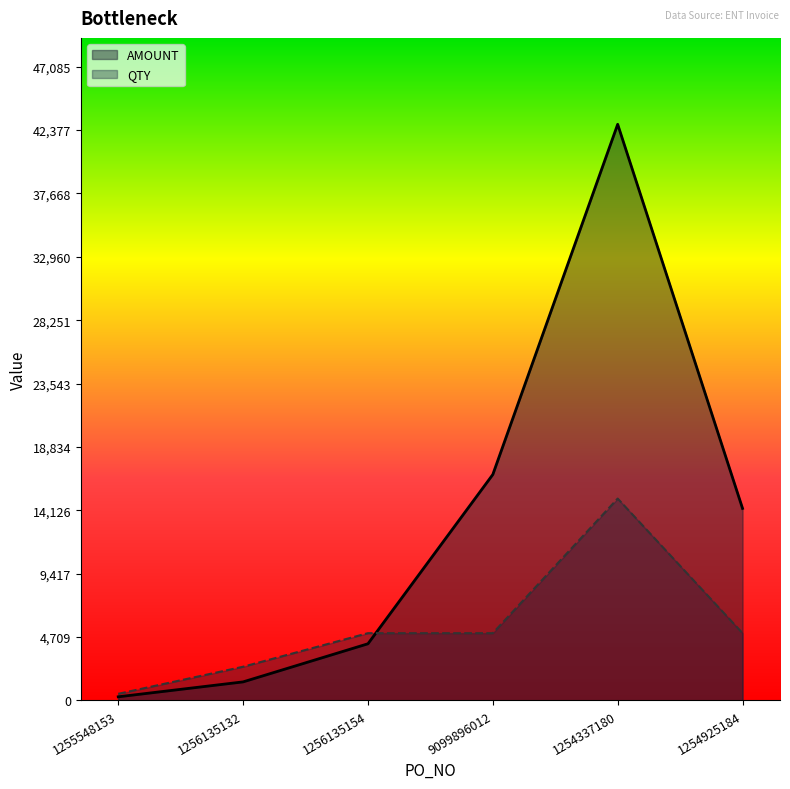

What is the average value of the AMOUNT series?

13287.5